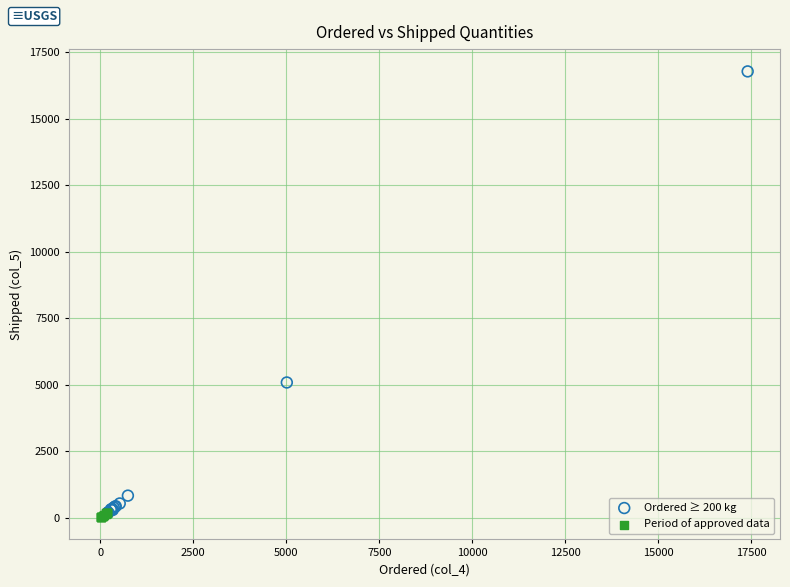

Which series contains the highest Y value?

Ordered ≥ 200 kg